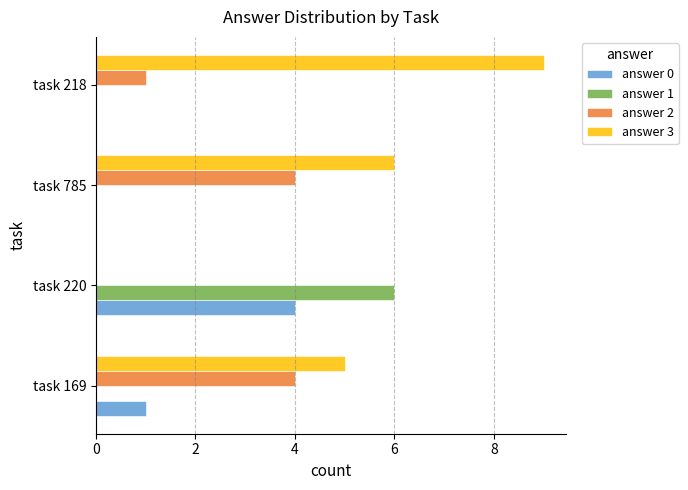

The value of answer 1 at task 220 is 2. True or false?

False